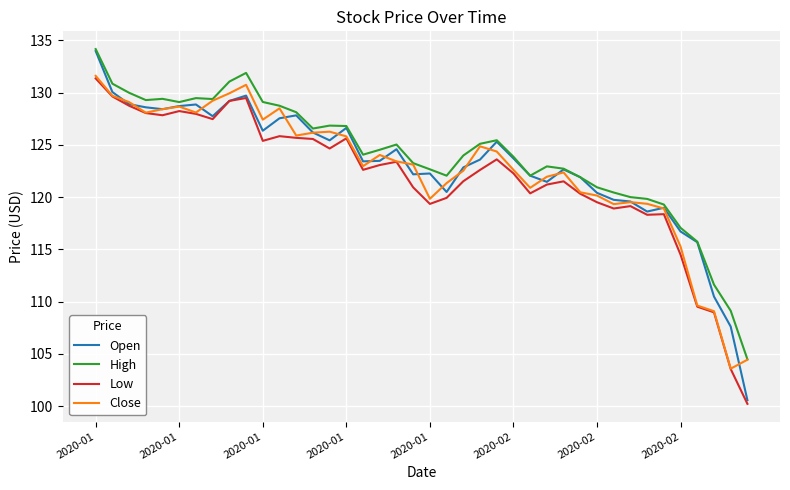

What is the maximum value for Open?

134.0